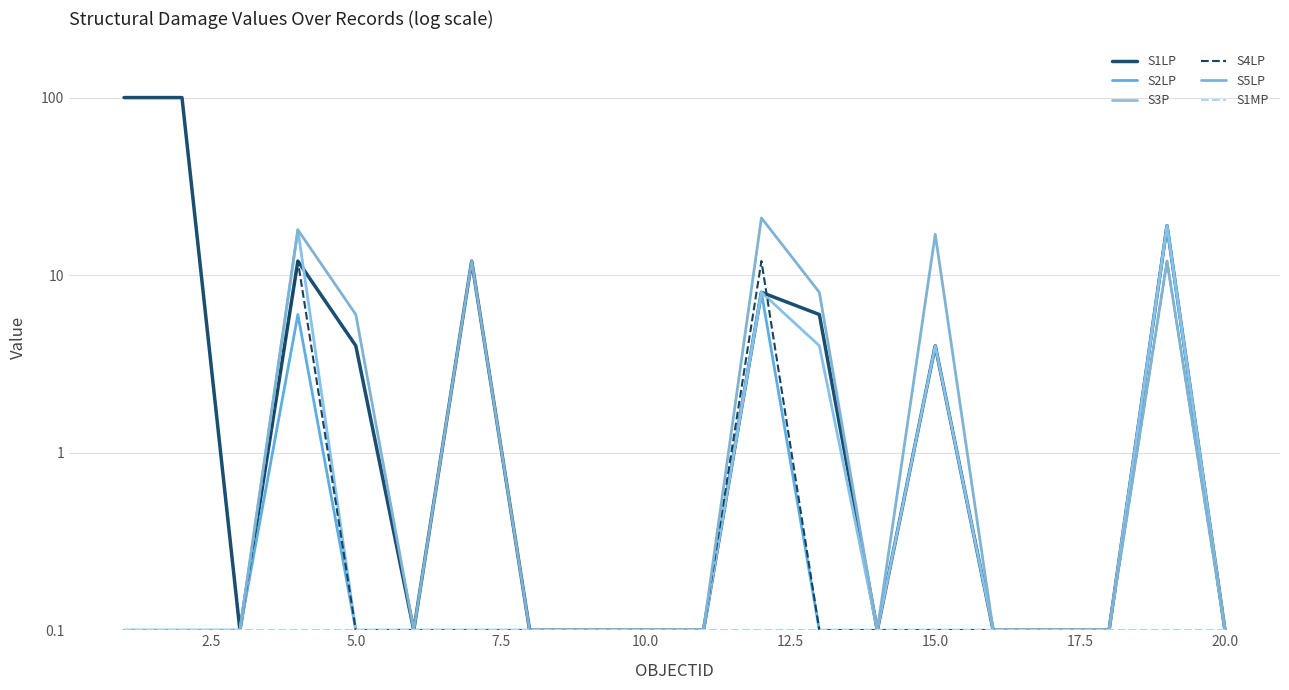

What are all the series names shown in the legend?

S1LP, S2LP, S3P, S4LP, S5LP, S1MP